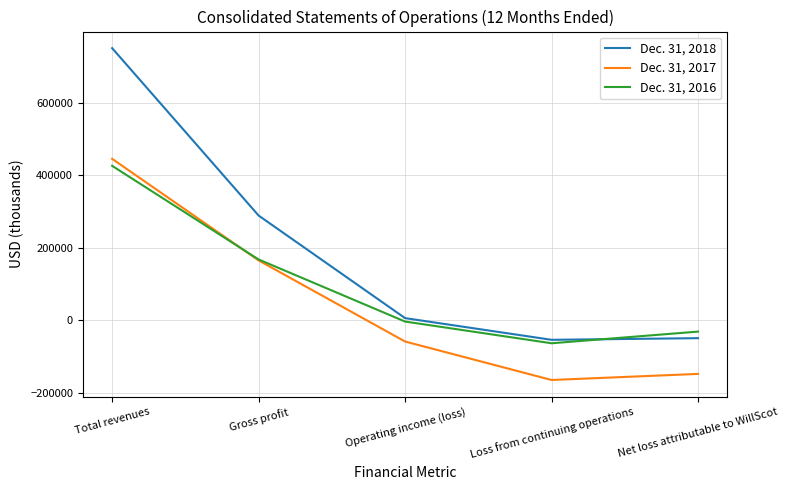

What is the spread (max minus min) of values at Loss from continuing operations?

110890